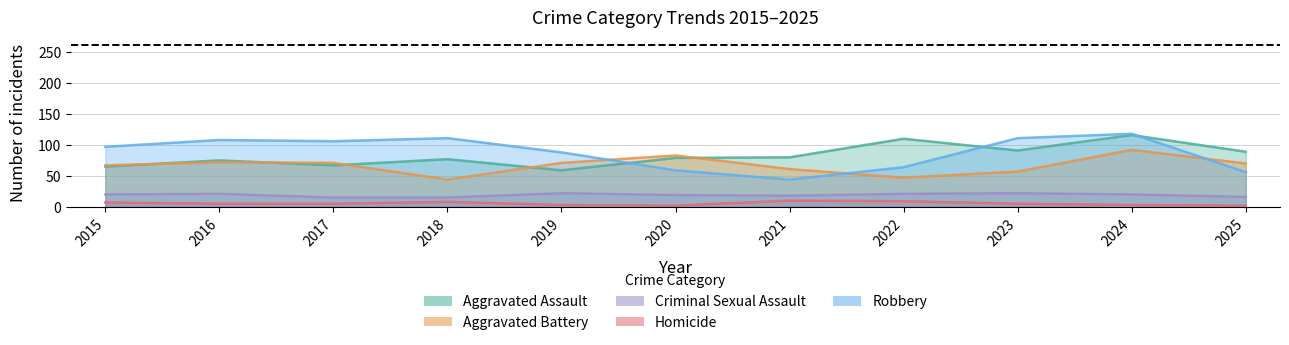

The value of Homicide at 2021 is 14. True or false?

False